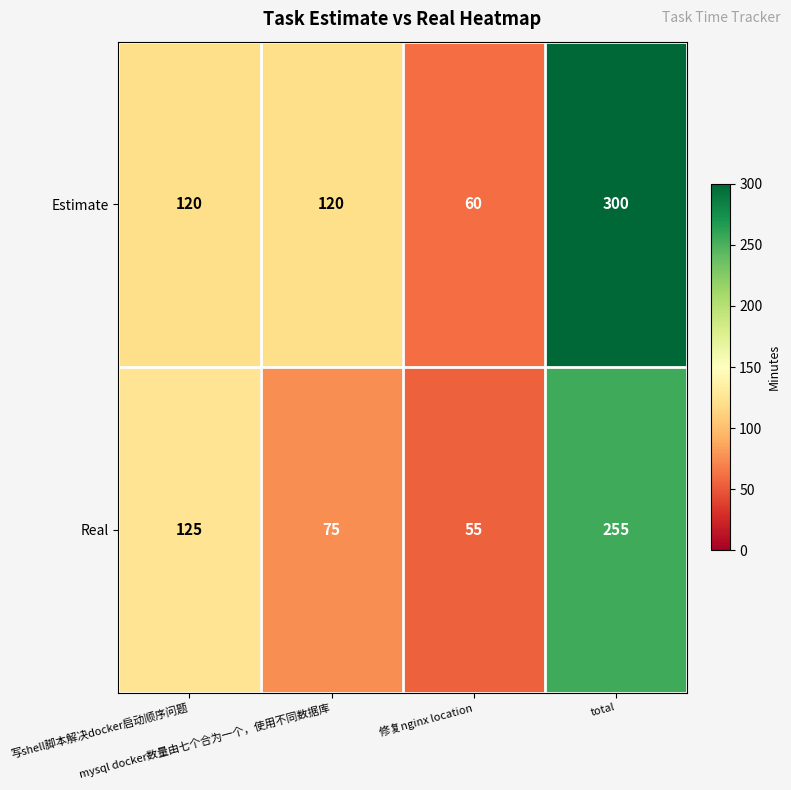

What is the minimum value for Real?

55